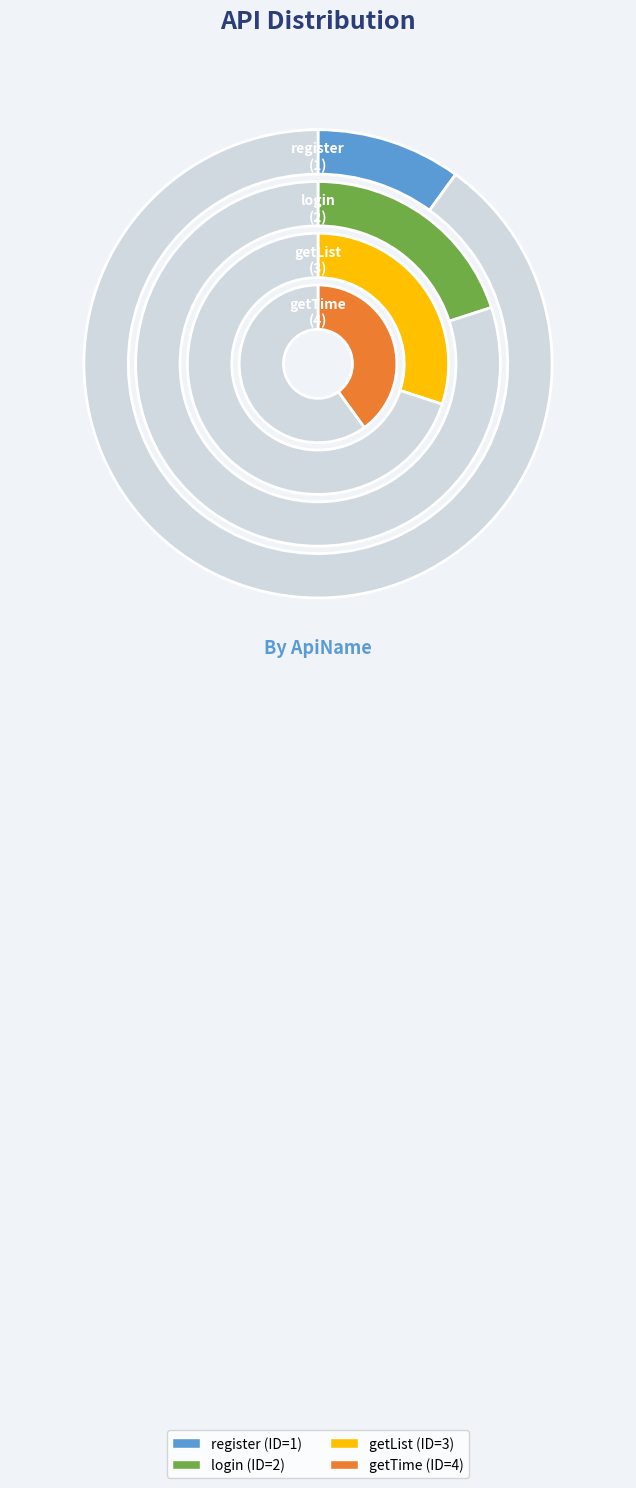

To the nearest percent, what percentage of the pie is getTime?

40%